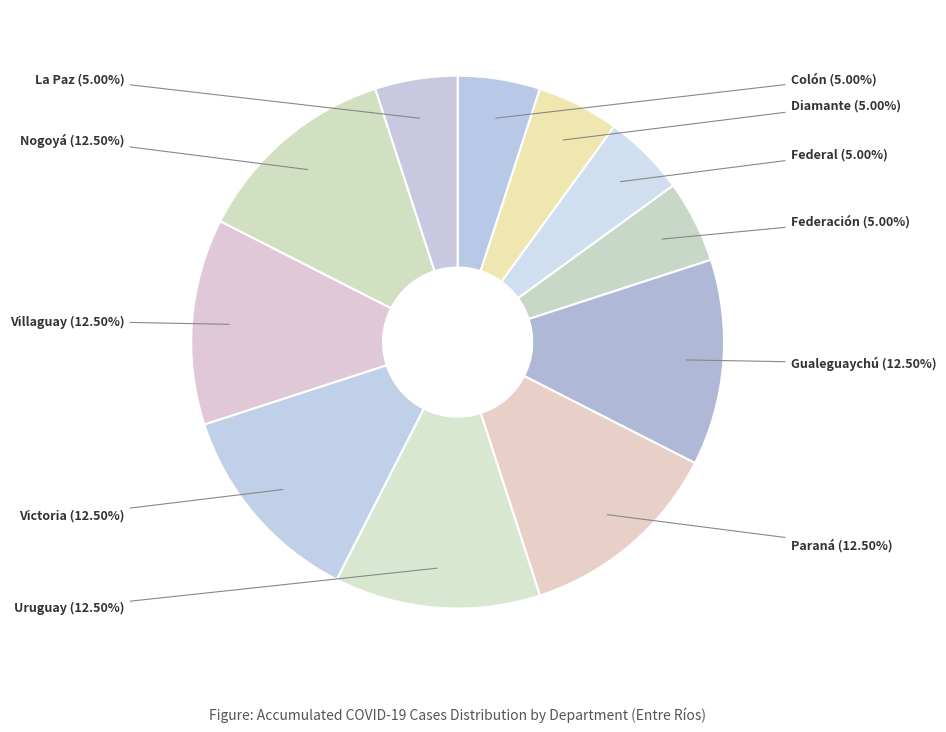

What is the ratio of the value at Uruguay to the value at Nogoyá?

1.0